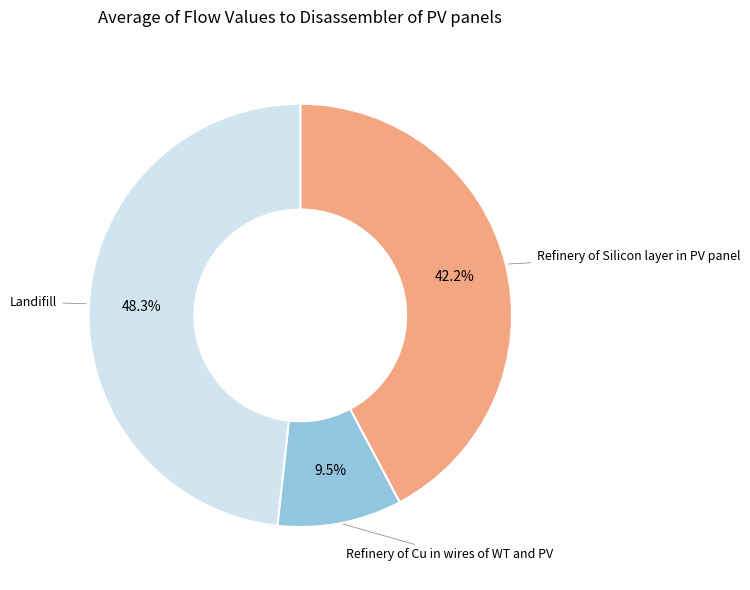

Does any single category account for the majority?

No